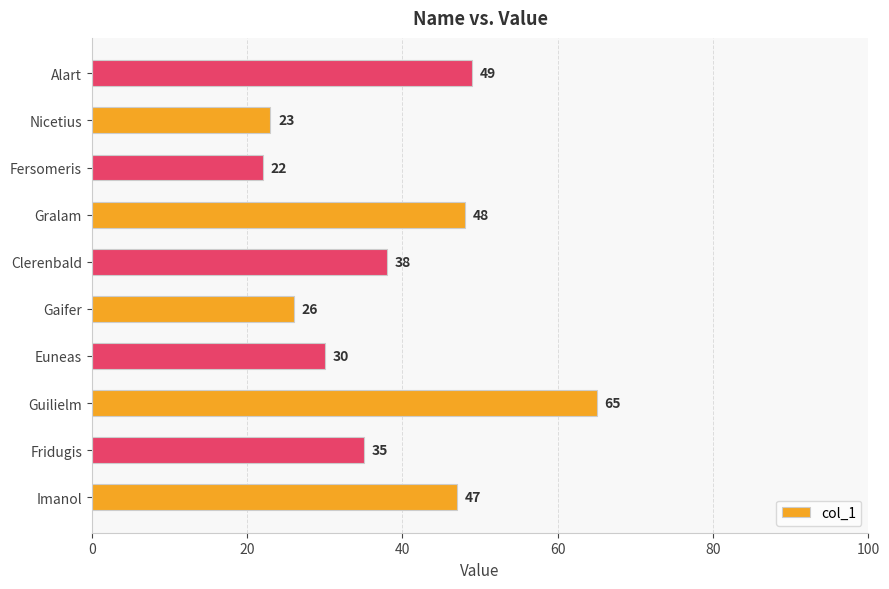

How many data points are less than 38?

5